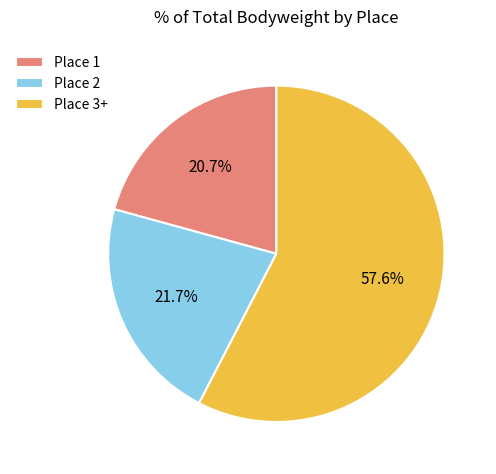

Rank the categories by value from highest to lowest.

Place 3+, Place 2, Place 1